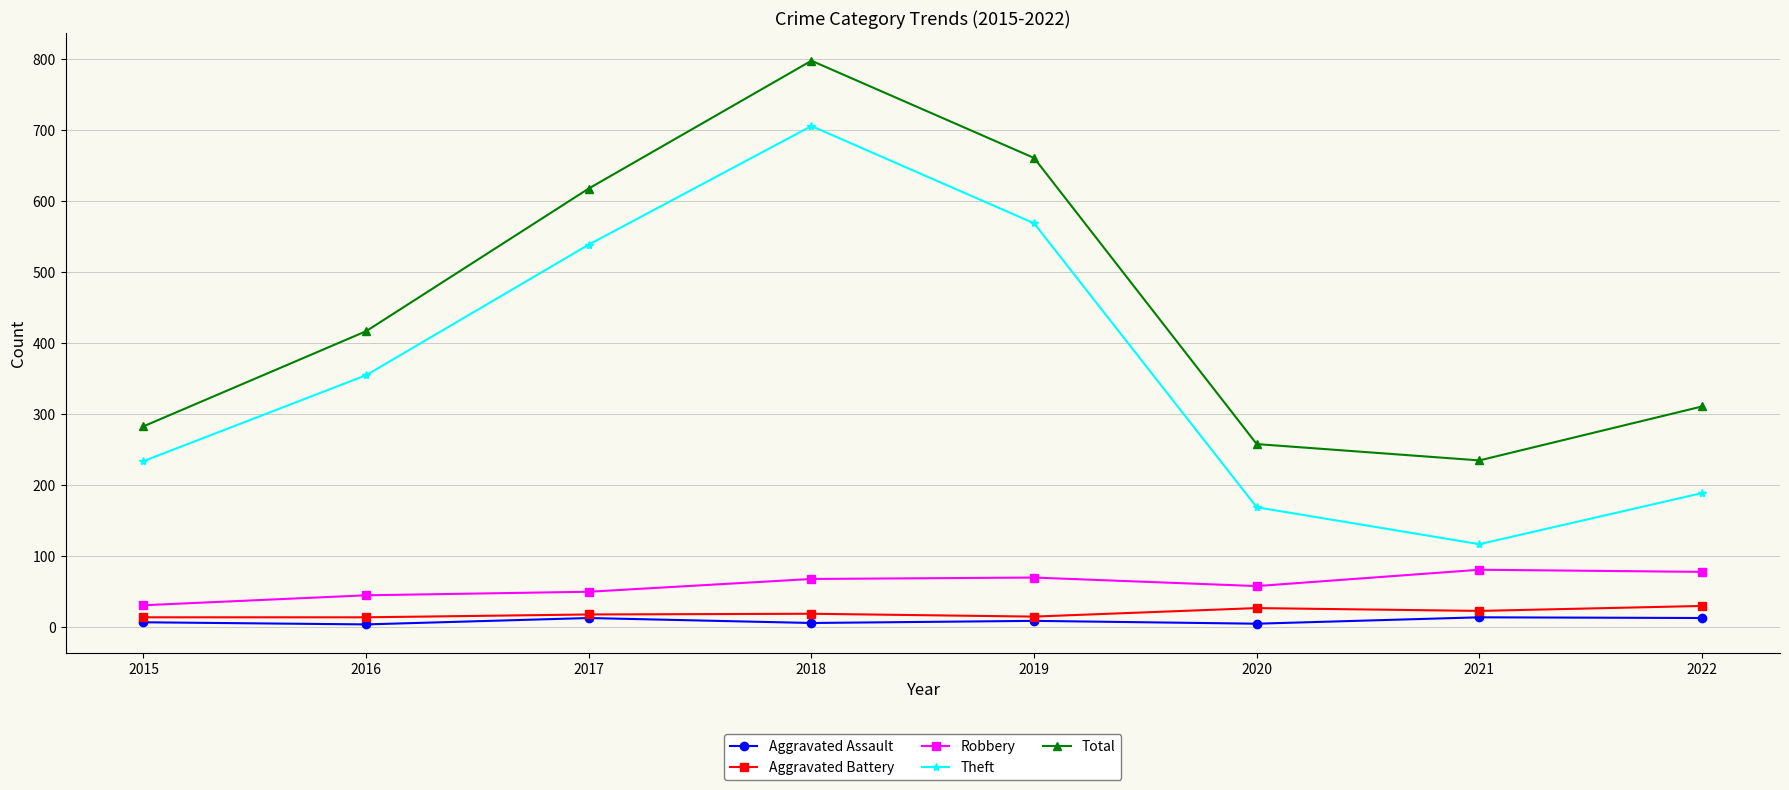

What is the approximate value of Robbery at 2020, to the nearest 10?

60